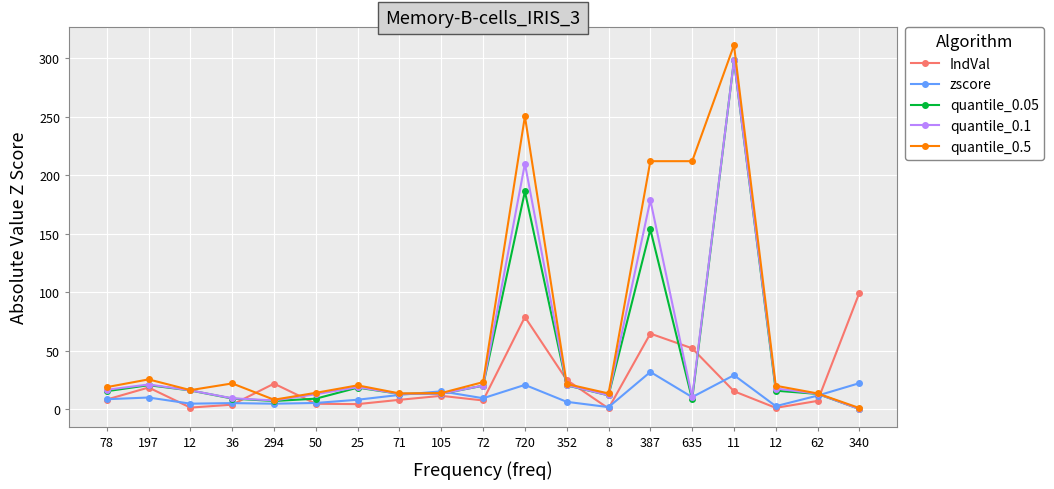

What are all the series names shown in the legend?

IndVal, zscore, quantile_0.05, quantile_0.1, quantile_0.5